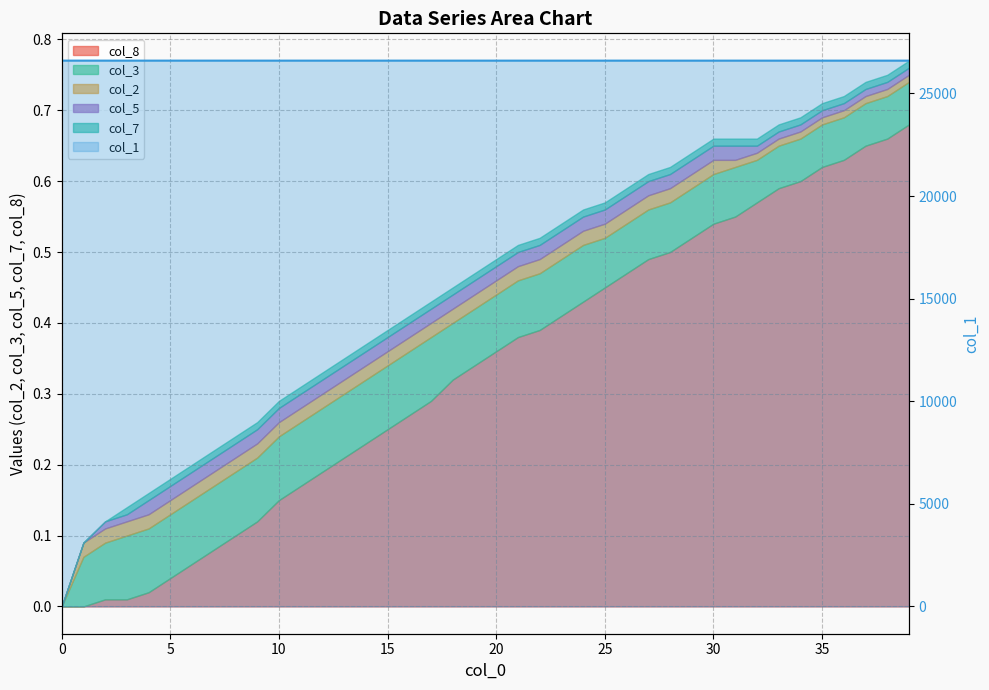

Reading right to left, extract all data points from this chart.

26598.2	26598.2	26598.3	26598.3	26598.3	26598.3	26598.3	26598.3	26598.3	26598.3	26598.4	26598.4	26598.4	26598.4	26598.4	26598.4	26598.5	26598.5	26598.5	26598.5	26598.5	26598.5	26598.6	26598.6	26598.6	26598.6	26598.6	26598.7	26598.7	26598.7	26598.7	26598.8	26598.8	26598.8	26598.8	26598.8	26598.9	26598.9	26598.9	26599.0